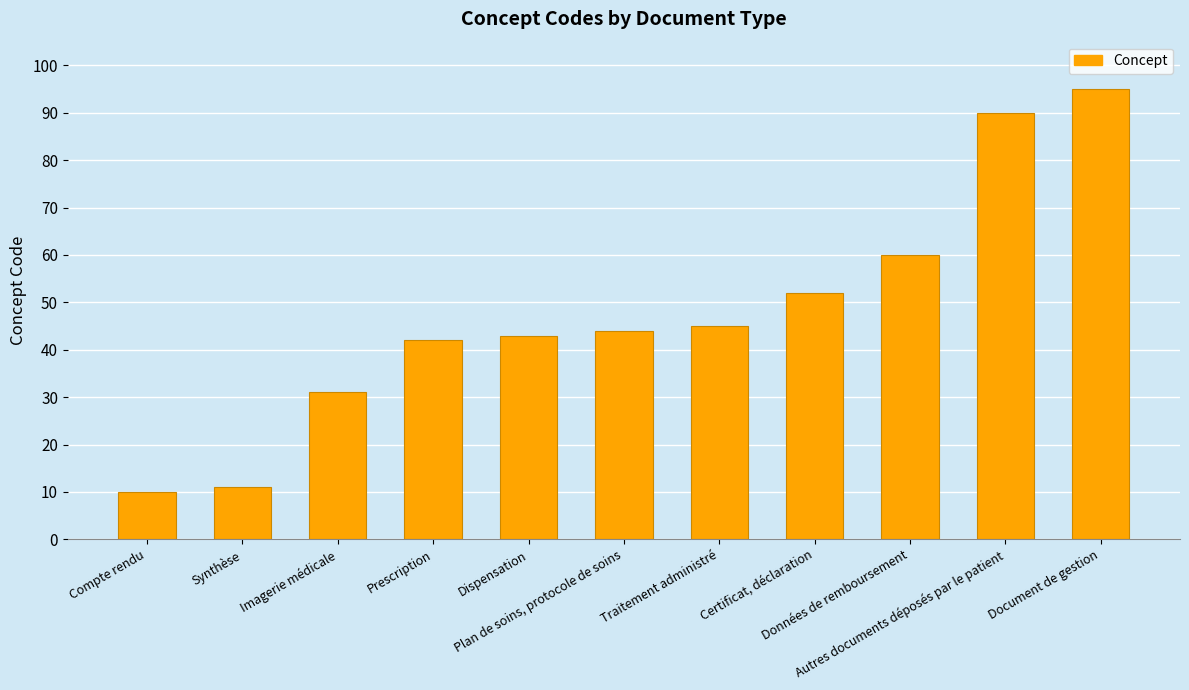

What is the difference between the second highest and minimum values?

80